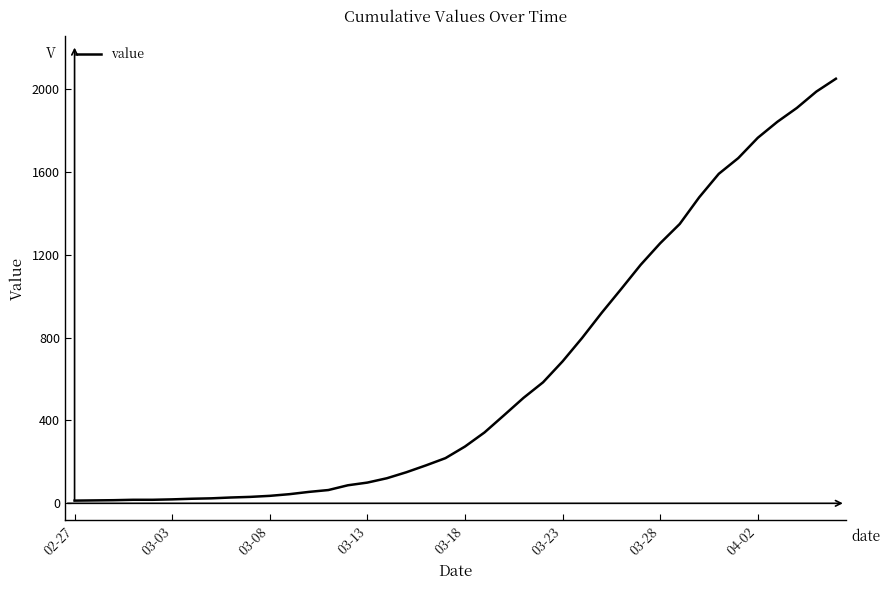

What is the greatest value displayed?

2049